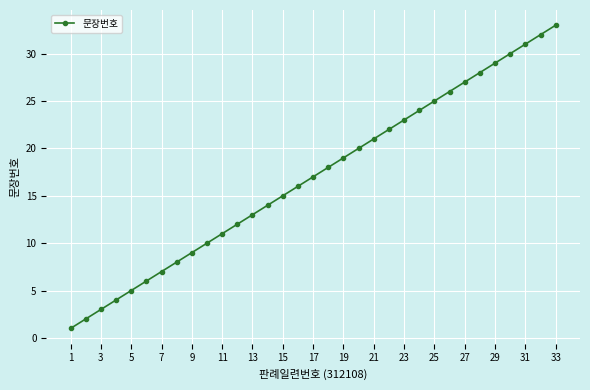

What is the difference between the second highest and minimum values?

31